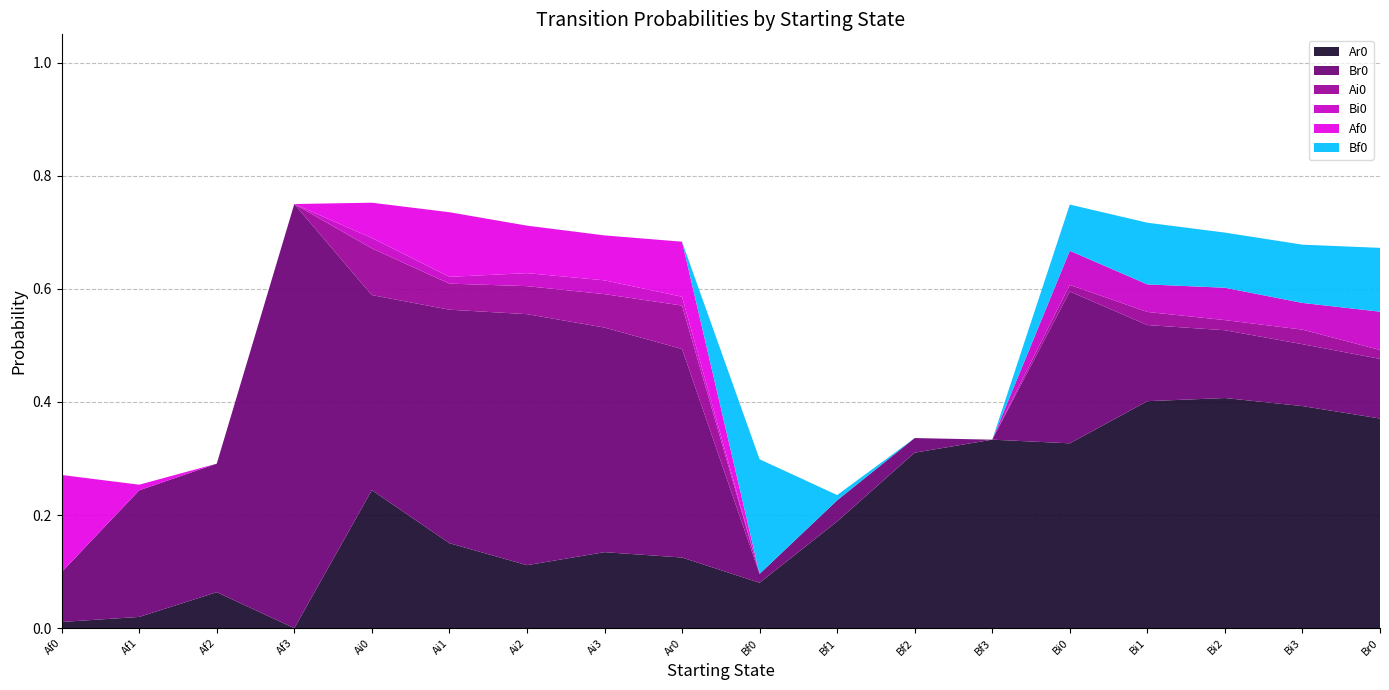

Reading right to left, list all the values displayed in this chart.

Ar0: Br0=0.4	Bi3=0.4	Bi2=0.4	Bi1=0.4	Bi0=0.3	Bf3=0.3	Bf2=0.3	Bf1=0.2	Bf0=0.1	Ar0=0.1	Ai3=0.1	Ai2=0.1	Ai1=0.2	Ai0=0.2	Af3=0.0	Af2=0.1	Af1=0.0	Af0=0.0
Br0: Br0=0.1	Bi3=0.1	Bi2=0.1	Bi1=0.1	Bi0=0.3	Bf3=0.0	Bf2=0.0	Bf1=0.0	Bf0=0.0	Ar0=0.4	Ai3=0.4	Ai2=0.4	Ai1=0.4	Ai0=0.3	Af3=0.8	Af2=0.2	Af1=0.2	Af0=0.1
Ai0: Br0=0.0	Bi3=0.0	Bi2=0.0	Bi1=0.0	Bi0=0.0	Bf3=0.0	Bf2=0.0	Bf1=0.0	Bf0=0.0	Ar0=0.1	Ai3=0.1	Ai2=0.0	Ai1=0.0	Ai0=0.1	Af3=0.0	Af2=0.0	Af1=0.0	Af0=0.0
Bi0: Br0=0.1	Bi3=0.0	Bi2=0.1	Bi1=0.0	Bi0=0.1	Bf3=0.0	Bf2=0.0	Bf1=0.0	Bf0=0.0	Ar0=0.0	Ai3=0.0	Ai2=0.0	Ai1=0.0	Ai0=0.0	Af3=0.0	Af2=0.0	Af1=0.0	Af0=0.0
Af0: Br0=0.0	Bi3=0.0	Bi2=0.0	Bi1=0.0	Bi0=0.0	Bf3=0.0	Bf2=0.0	Bf1=0.0	Bf0=0.0	Ar0=0.1	Ai3=0.1	Ai2=0.1	Ai1=0.1	Ai0=0.1	Af3=0.0	Af2=0.0	Af1=0.0	Af0=0.2
Bf0: Br0=0.1	Bi3=0.1	Bi2=0.1	Bi1=0.1	Bi0=0.1	Bf3=0.0	Bf2=0.0	Bf1=0.0	Bf0=0.2	Ar0=0.0	Ai3=0.0	Ai2=0.0	Ai1=0.0	Ai0=0.0	Af3=0.0	Af2=0.0	Af1=0.0	Af0=0.0